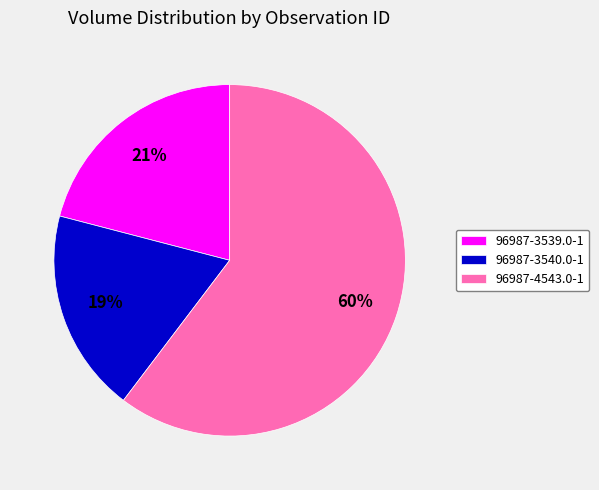

True or false: 96987-4543.0-1 accounts for 71% of the total.

False